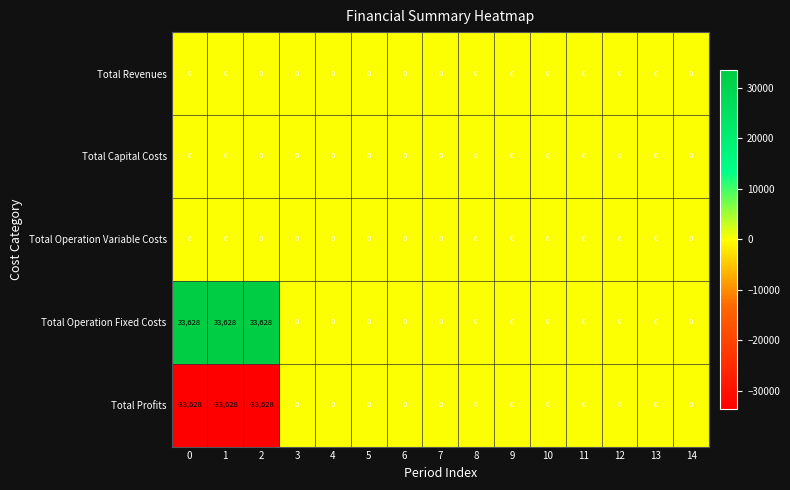

Which series has the largest total across all categories?

Total Operation Fixed Costs